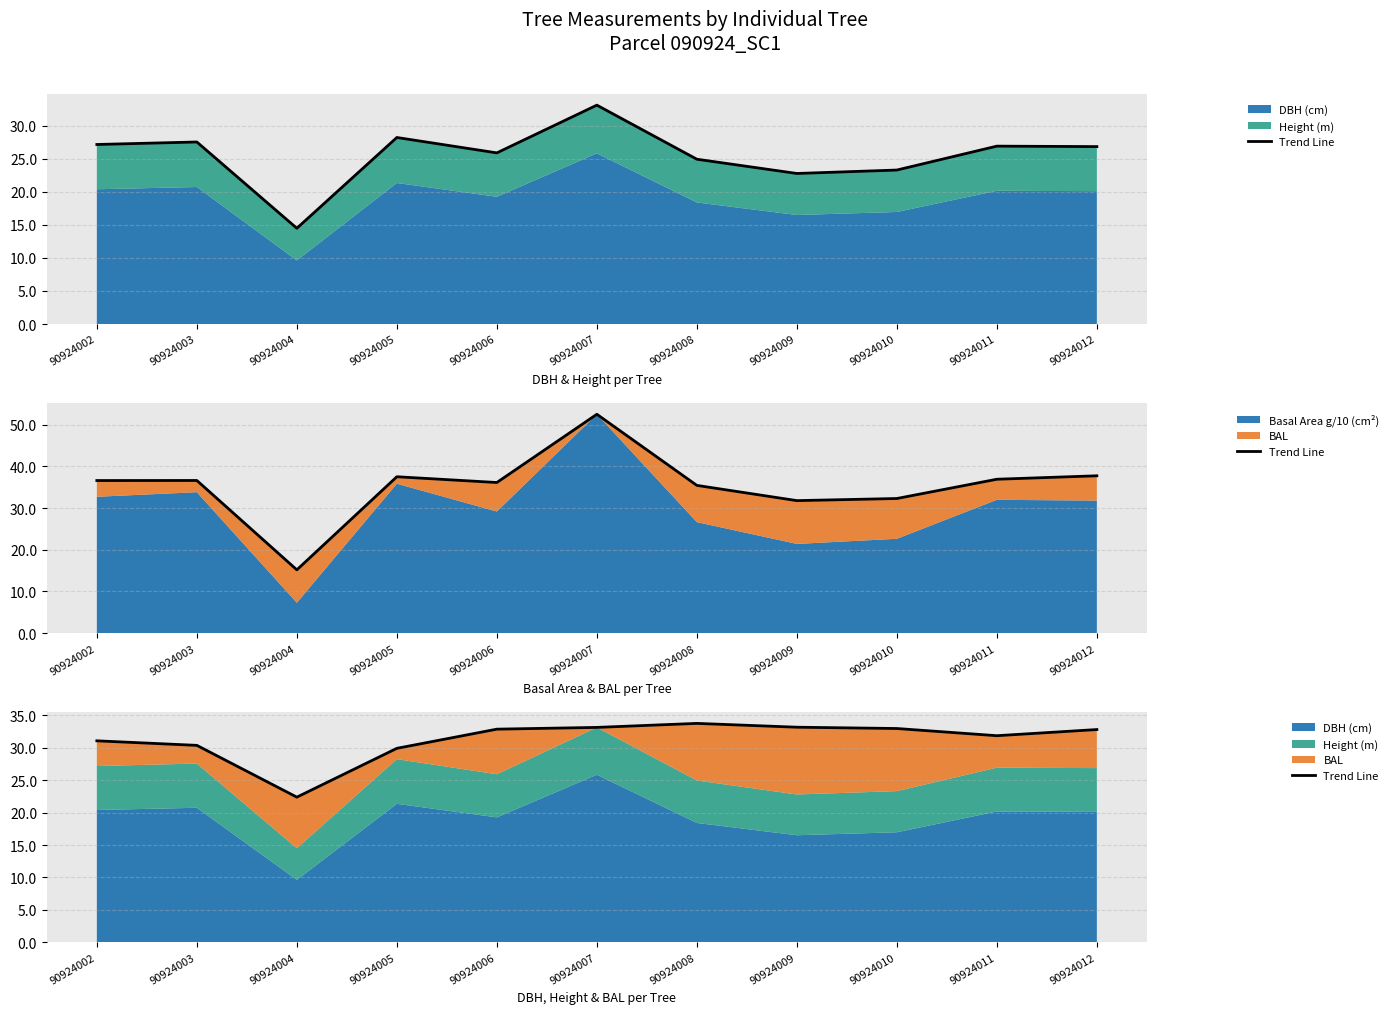

What is the average value?

31.3